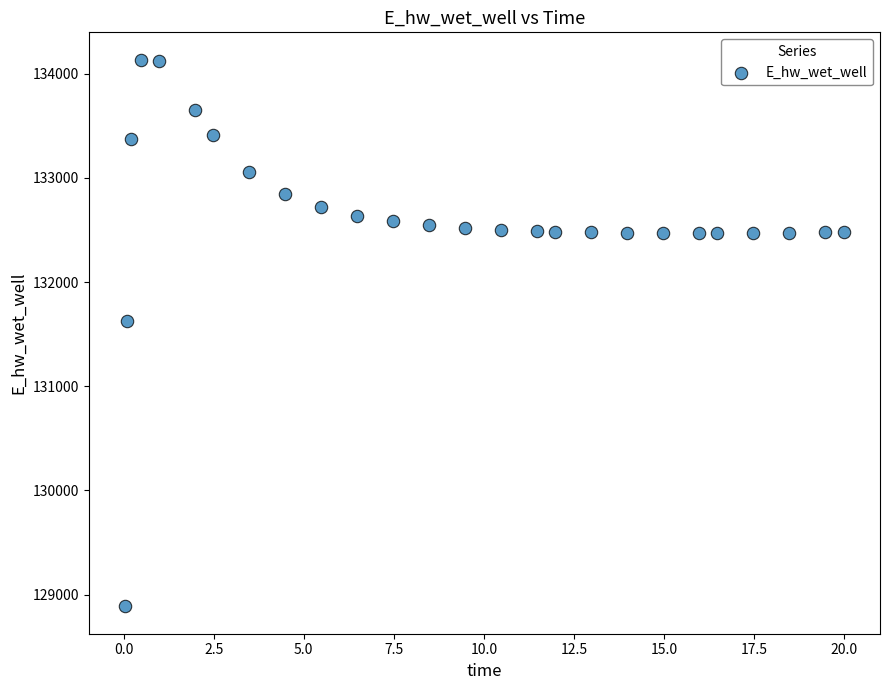

What is the range of X values (max minus min)?

20.0